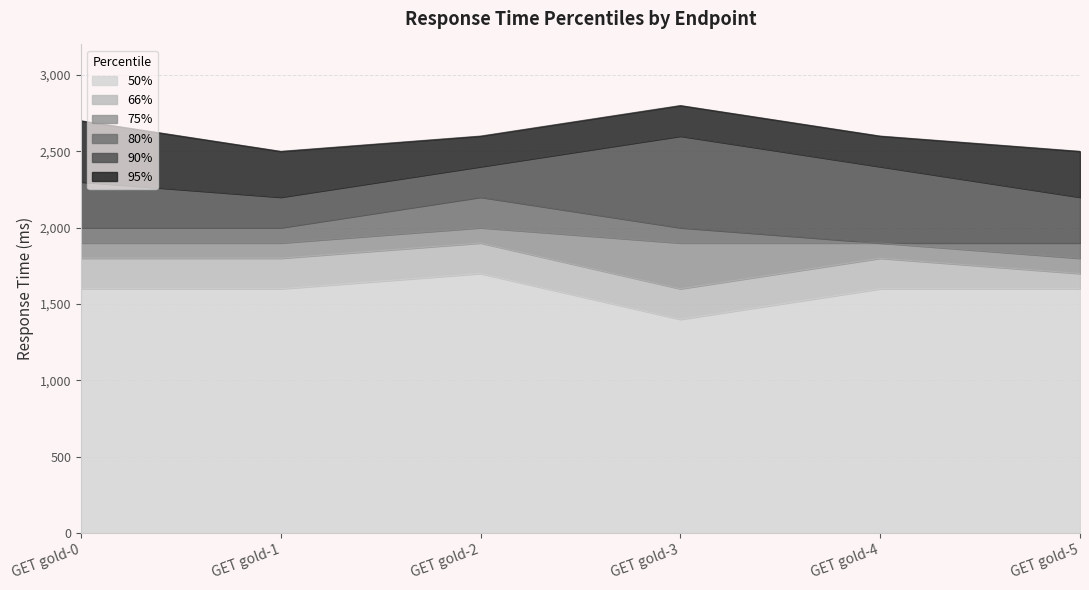

What is the minimum value shown in the chart?

1400